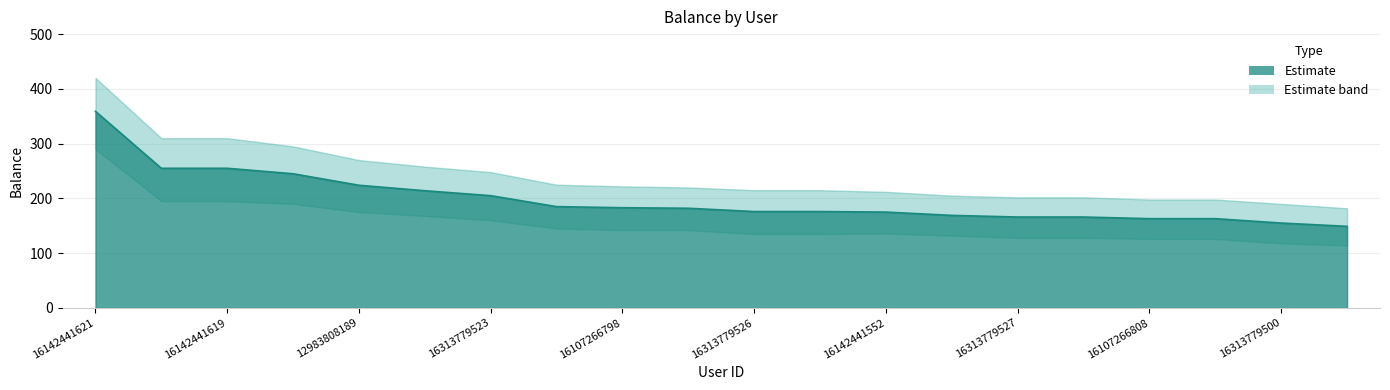

True or false: the data has more than 2 interior local peaks.

False